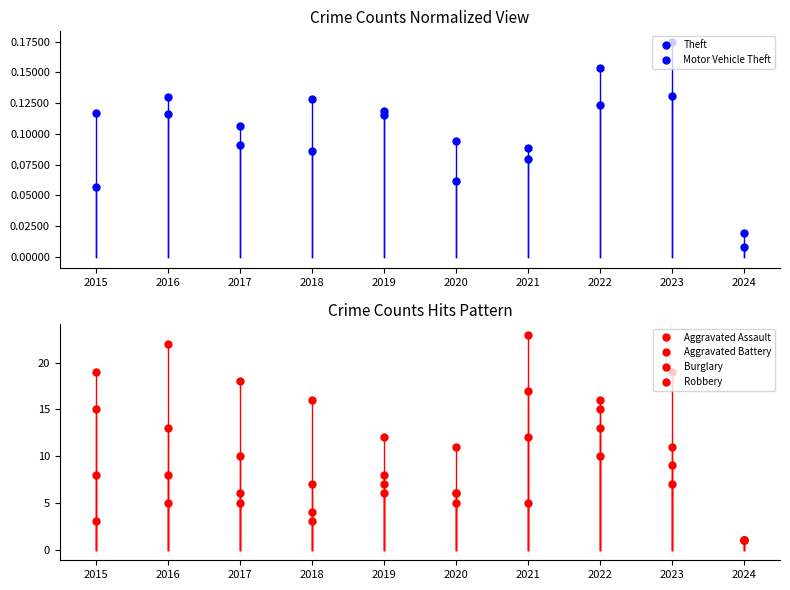

Which series has the widest spread of values?

Burglary